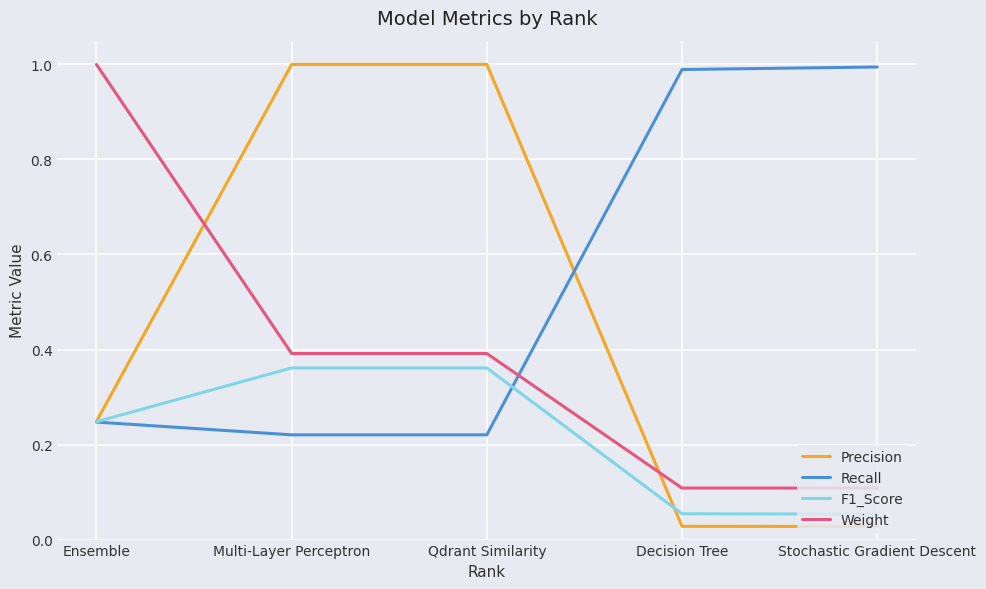

True or false: Recall has a value of 0.3 at Multi-Layer Perceptron.

False